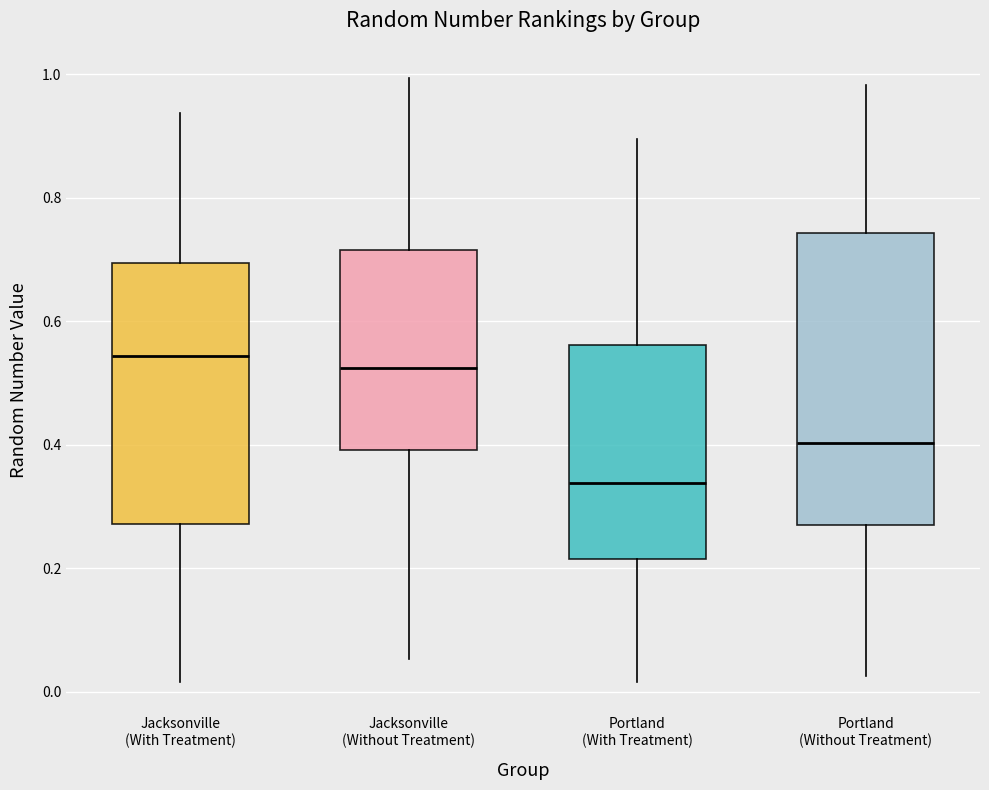

Reading left to right, read every box against the y-axis: the position of its median line, the range the box covers, and the ends of its whiskers. The values are not printed on the chart, so give them approximately, as read against the axis.

Jacksonville (With Treatment): median 0.54, box 0.28 to 0.70, whiskers 0.02 to 0.94
Jacksonville (Without Treatment): median 0.52, box 0.40 to 0.72, whiskers 0.06 to 1.00
Portland (With Treatment): median 0.34, box 0.22 to 0.56, whiskers 0.02 to 0.90
Portland (Without Treatment): median 0.40, box 0.28 to 0.74, whiskers 0.02 to 0.98